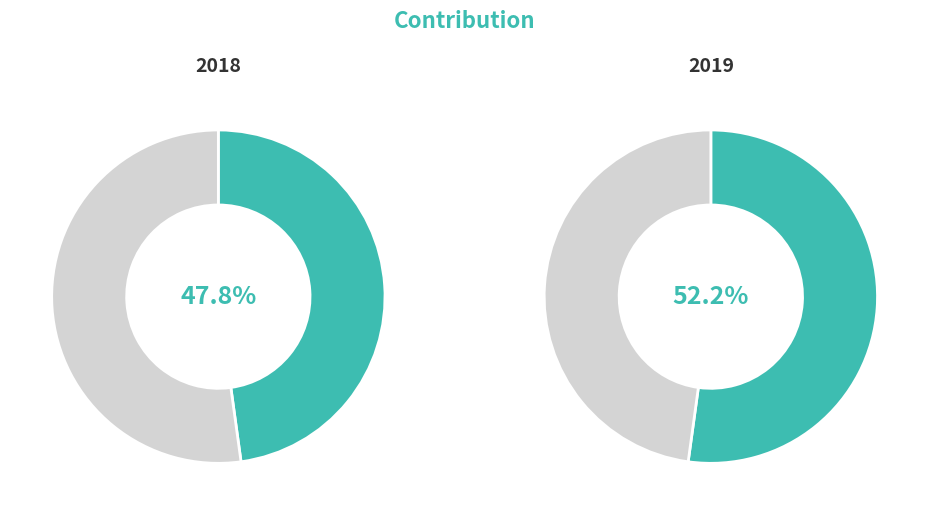

To the nearest percent, what is the difference between the largest and smallest slice percentages?

4%